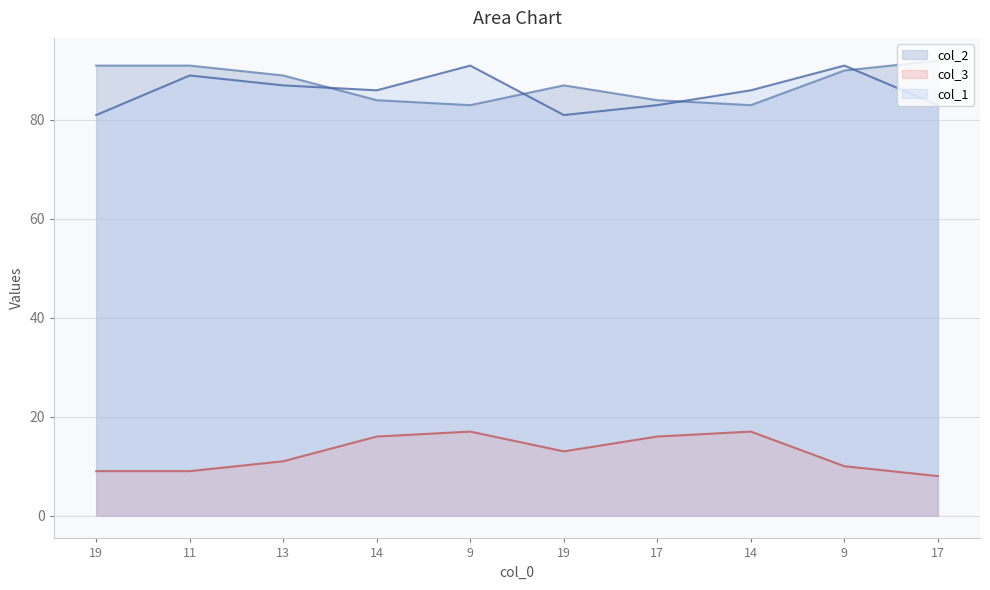

What is the smallest value displayed?

8